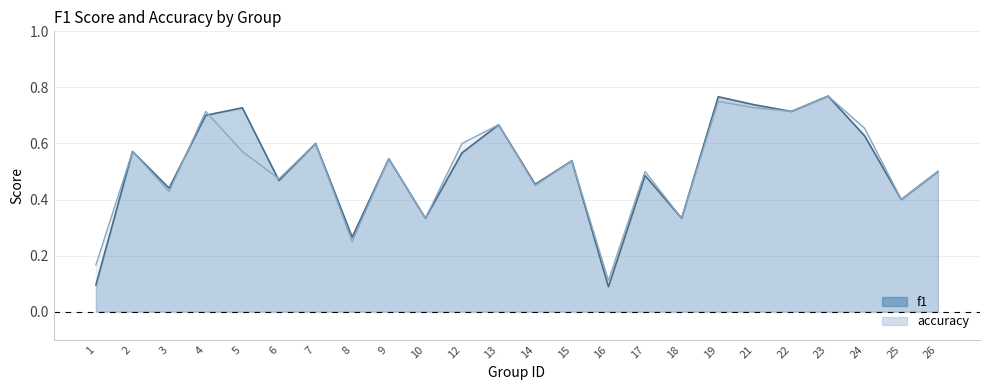

At which category does accuracy reach its first local peak?

2